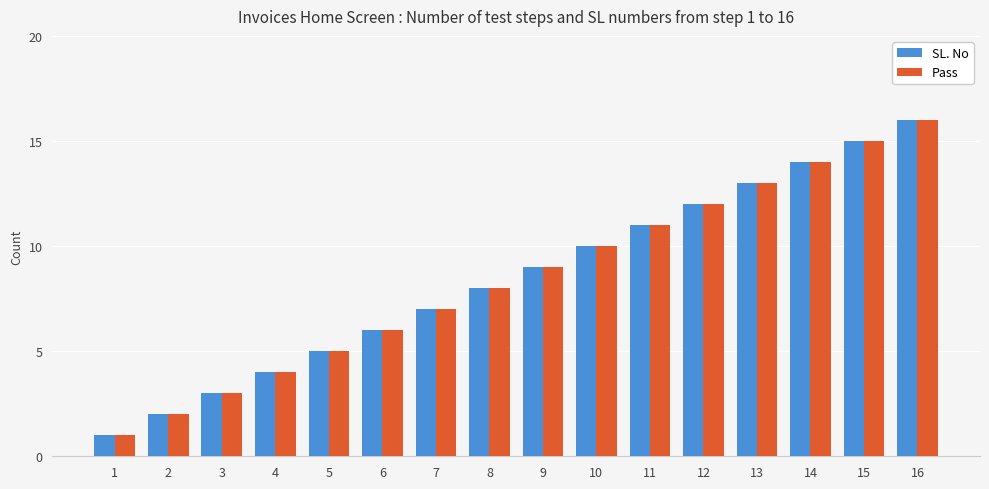

How many values in the Pass series are below 9?

8